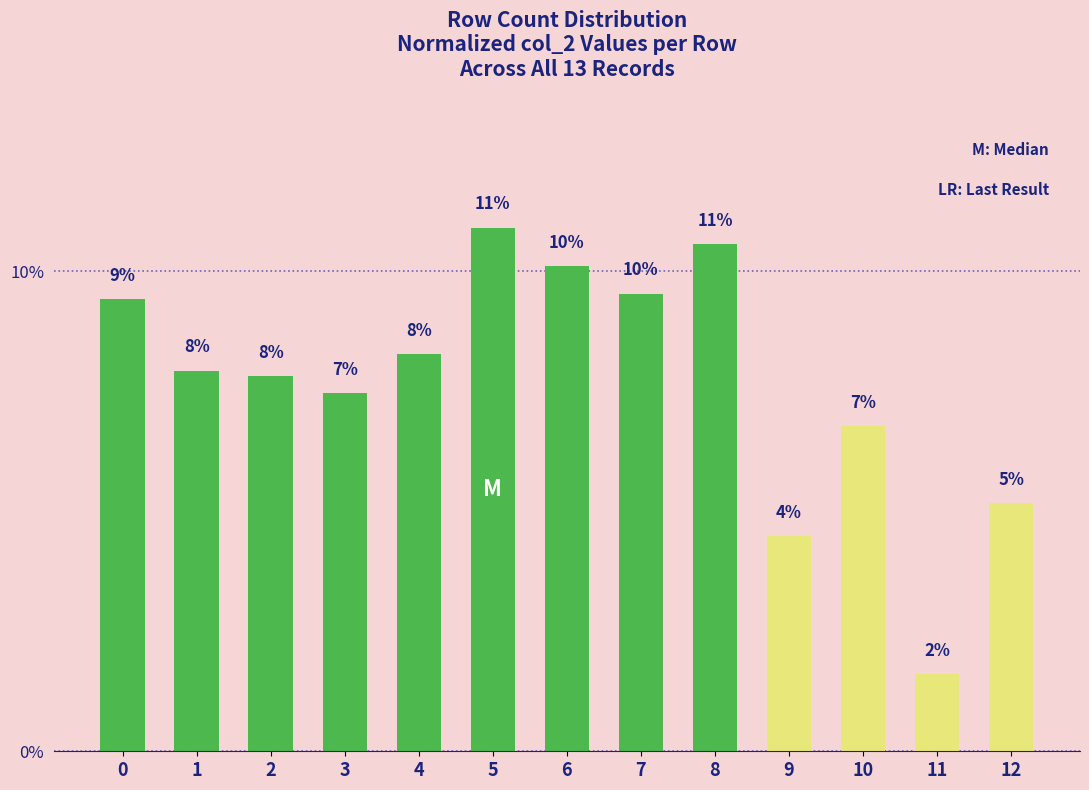

What is the difference between the maximum and minimum values?

0.1